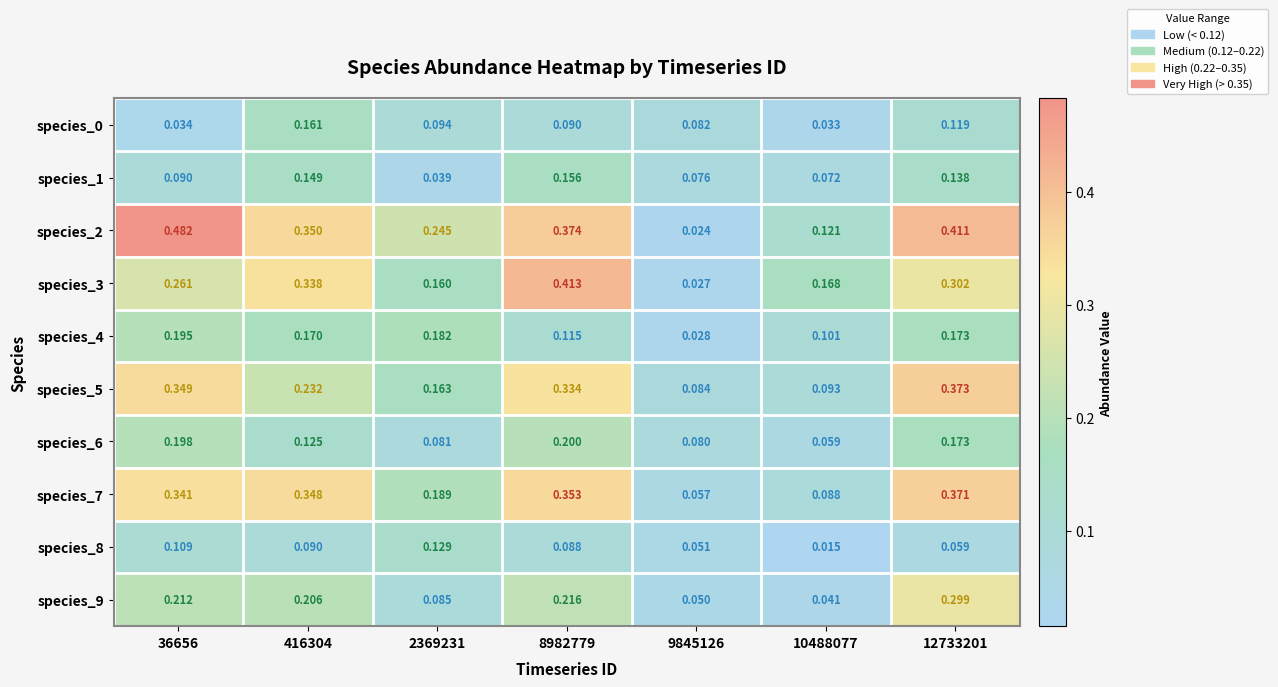

Is the value of species_2 at 10488077 greater than the value of species_7 at 2369231?

No